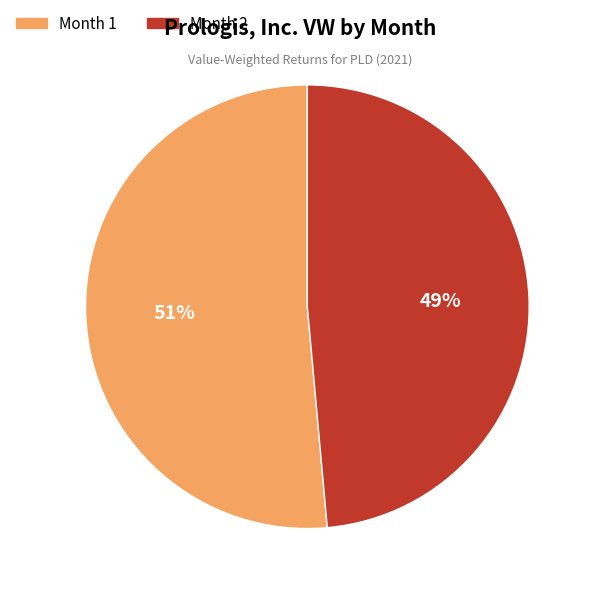

Count the number of slices in the pie.

2